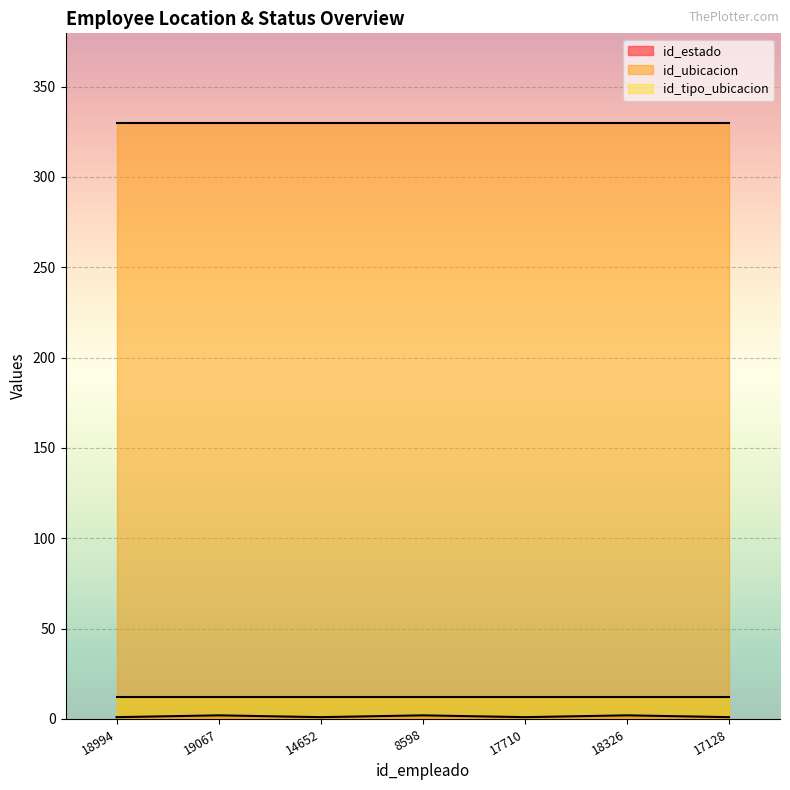

What is the label of the 4th point from the left?

8598